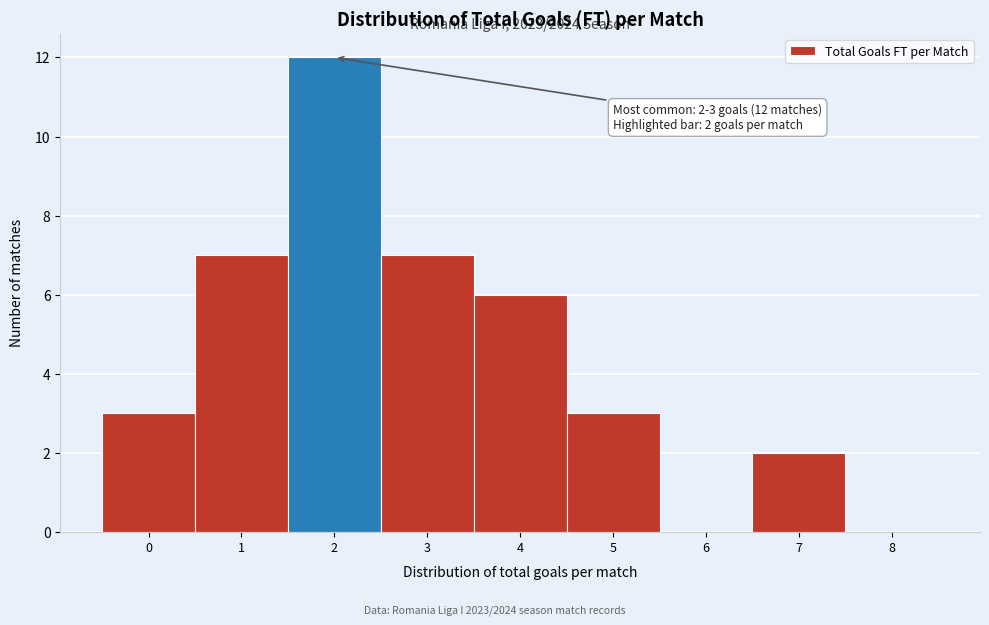

Reading right to left, list all the values displayed in this chart.

8=0	7=2	6=0	5=3	4=6	3=7	2=12	1=7	0=3